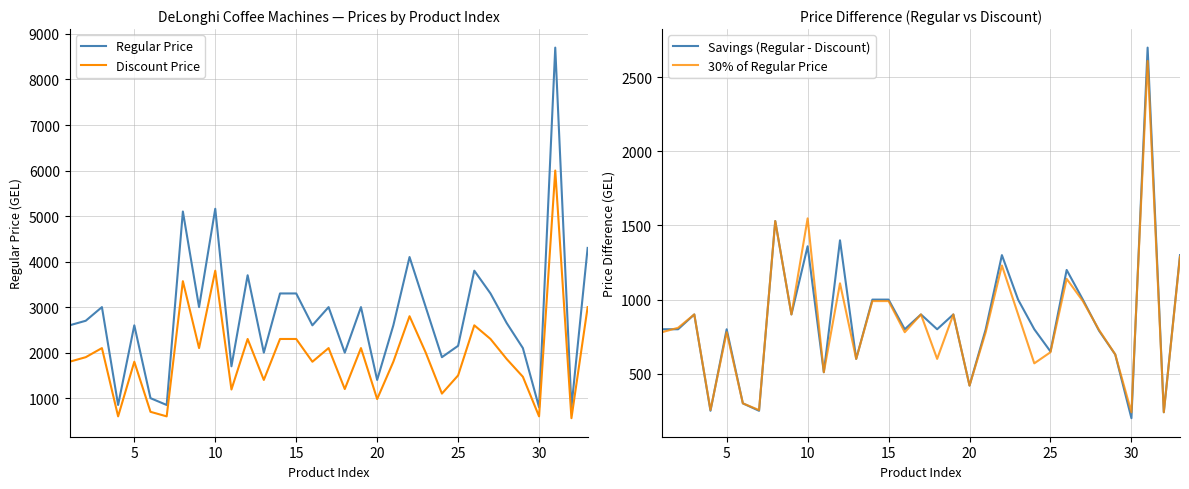

How many lines are shown in the chart?

4